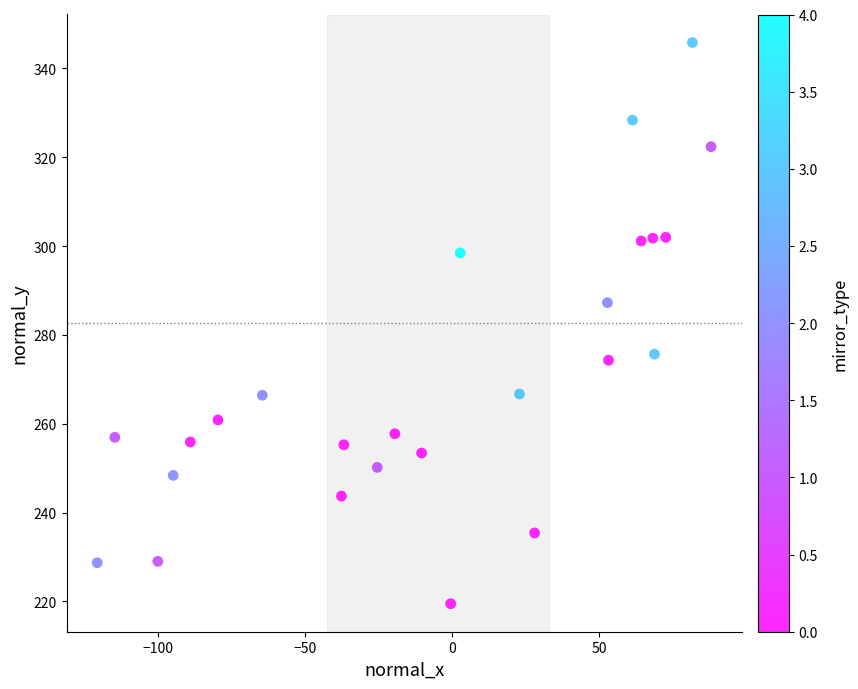

What is the range of Y values (max minus min)?

126.3